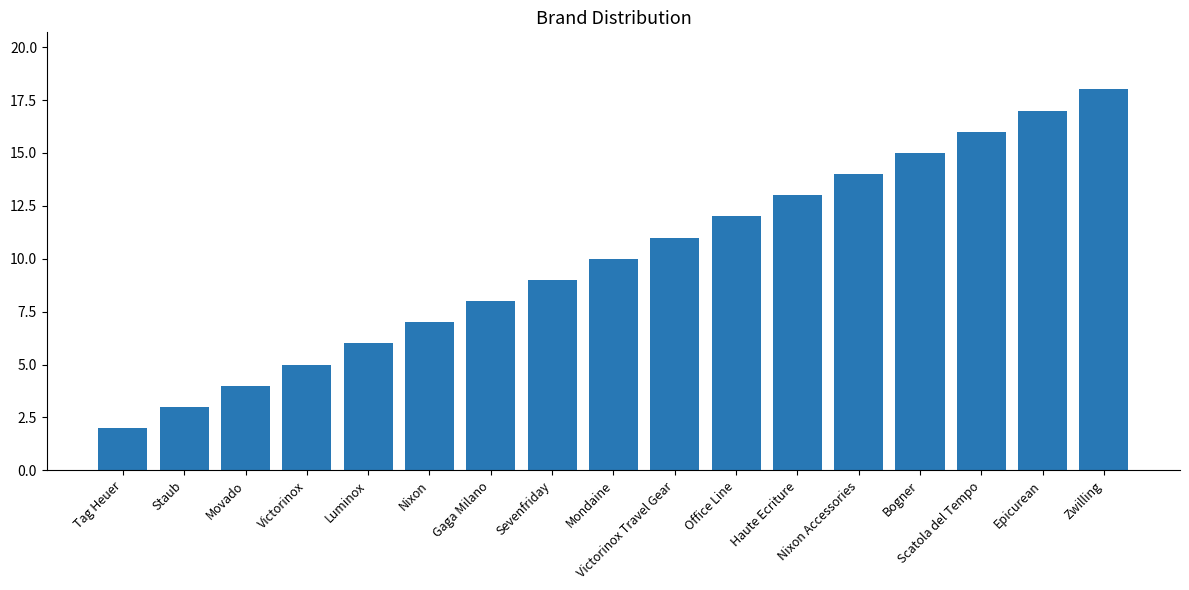

How many bars are there in total?

17